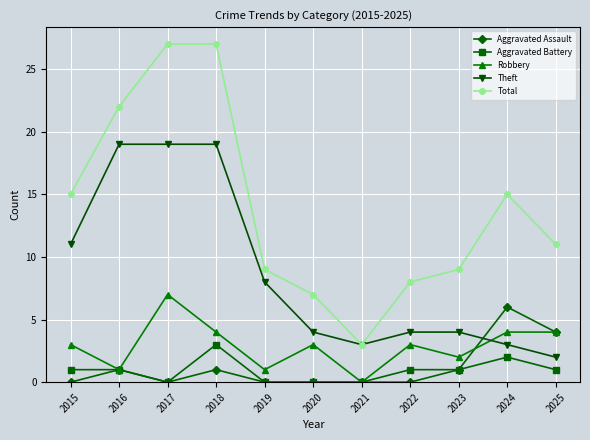

What is the highest value of the Robbery series?

7